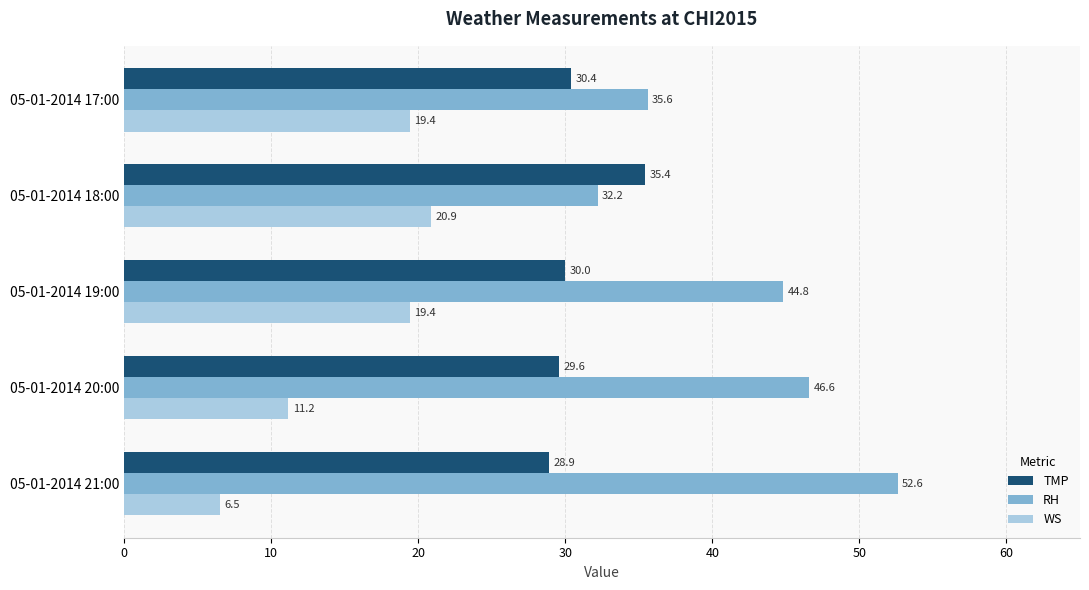

What is the sum of all TMP values?

154.3